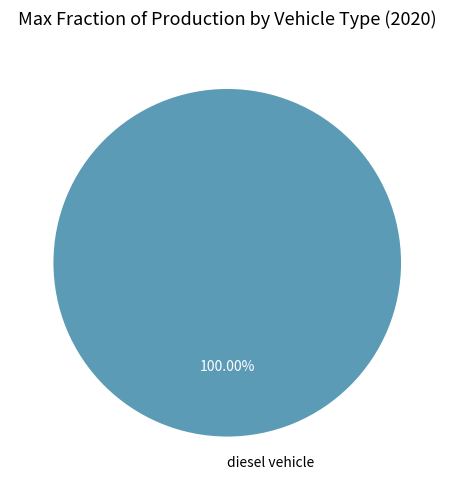

Rank the categories by value from lowest to highest.

diesel vehicle